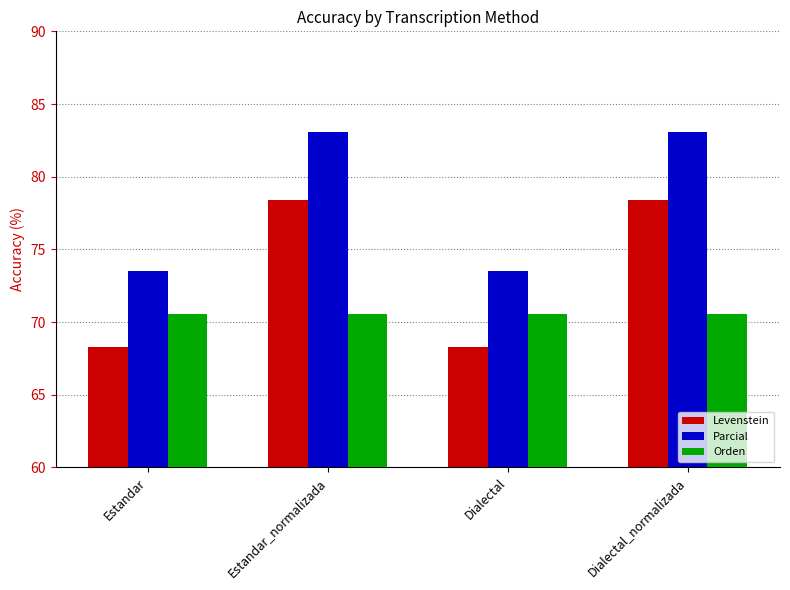

Read the Orden value at Dialectal.

70.6